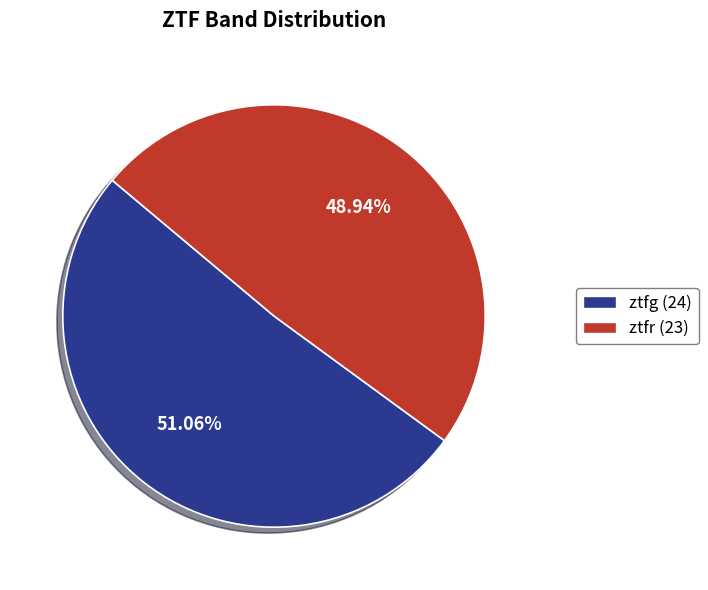

What percentage is the ztfg slice, to the nearest percent?

51%